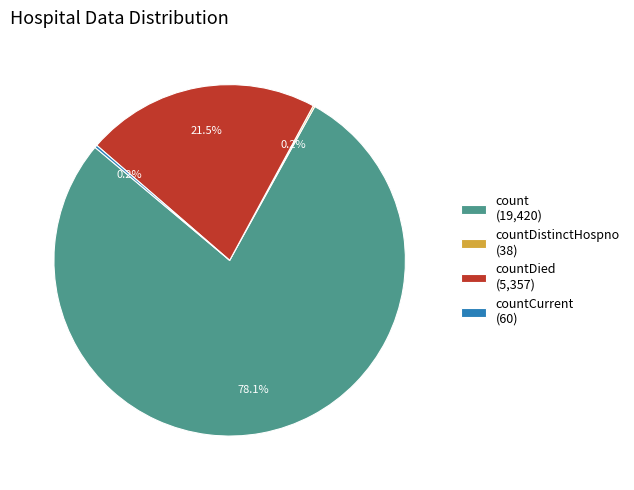

How much of the chart is everything except count (19,420)?

21.9%